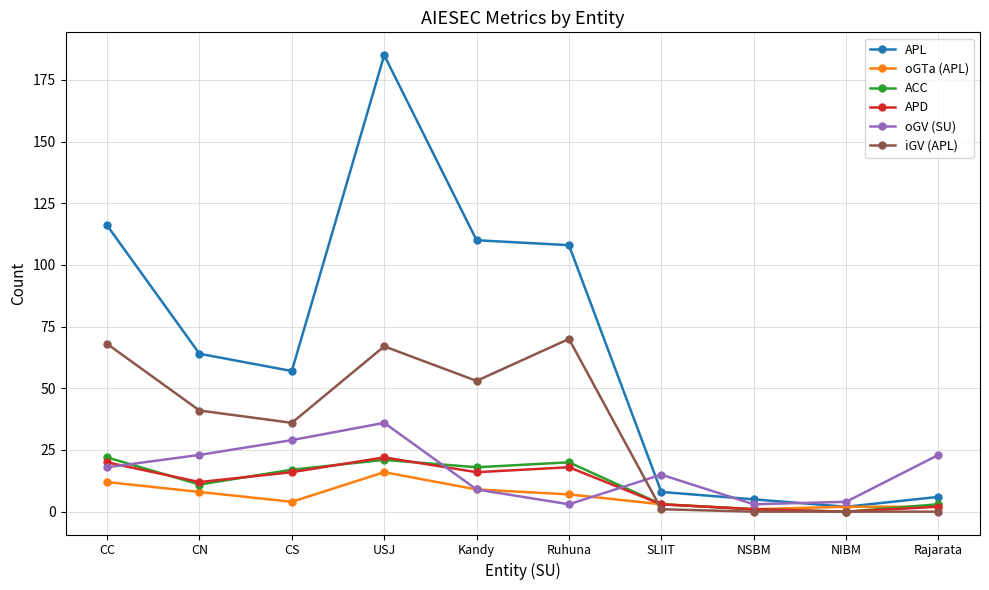

Where is the first local minimum for APL?

CS